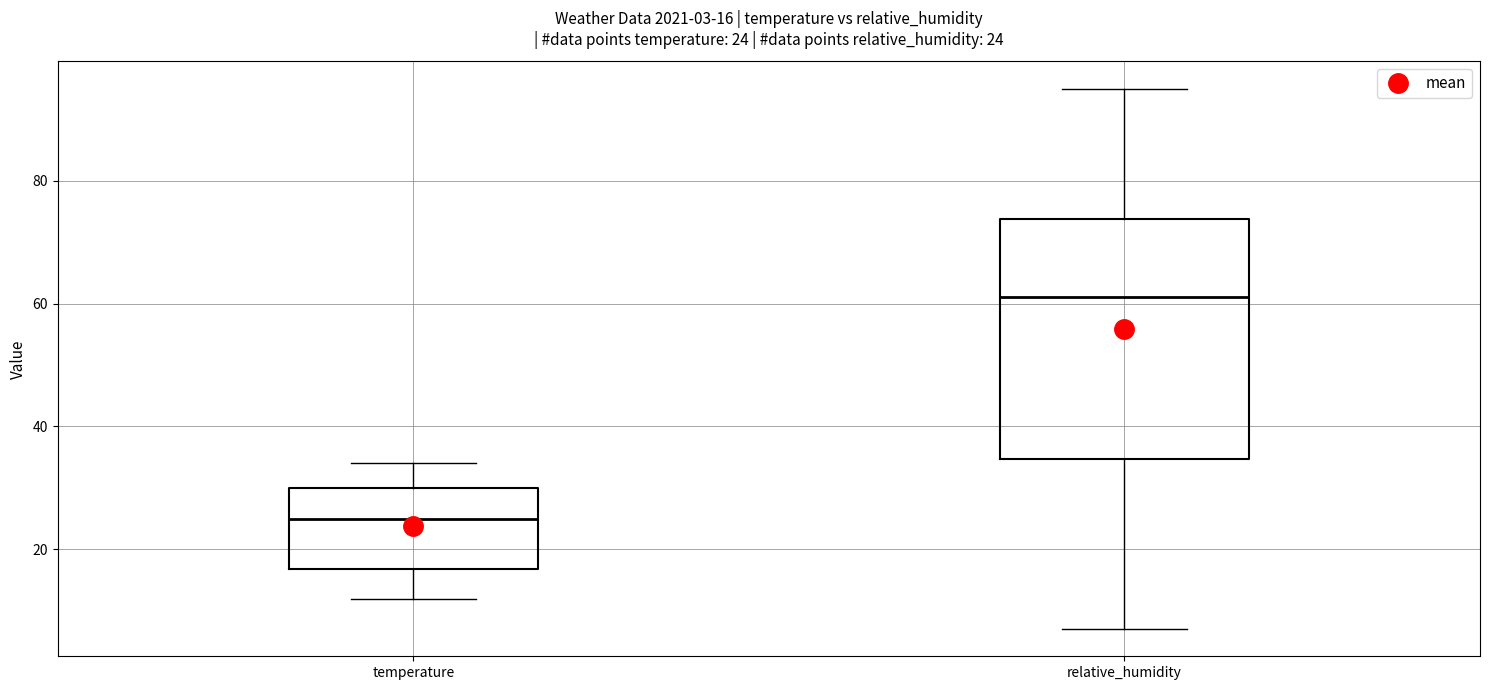

Comparing the boxes themselves (not the whiskers), which one is the tallest?

relative_humidity